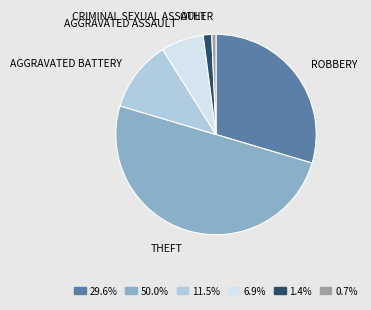

Does 0.7% account for over 50% of the chart?

No